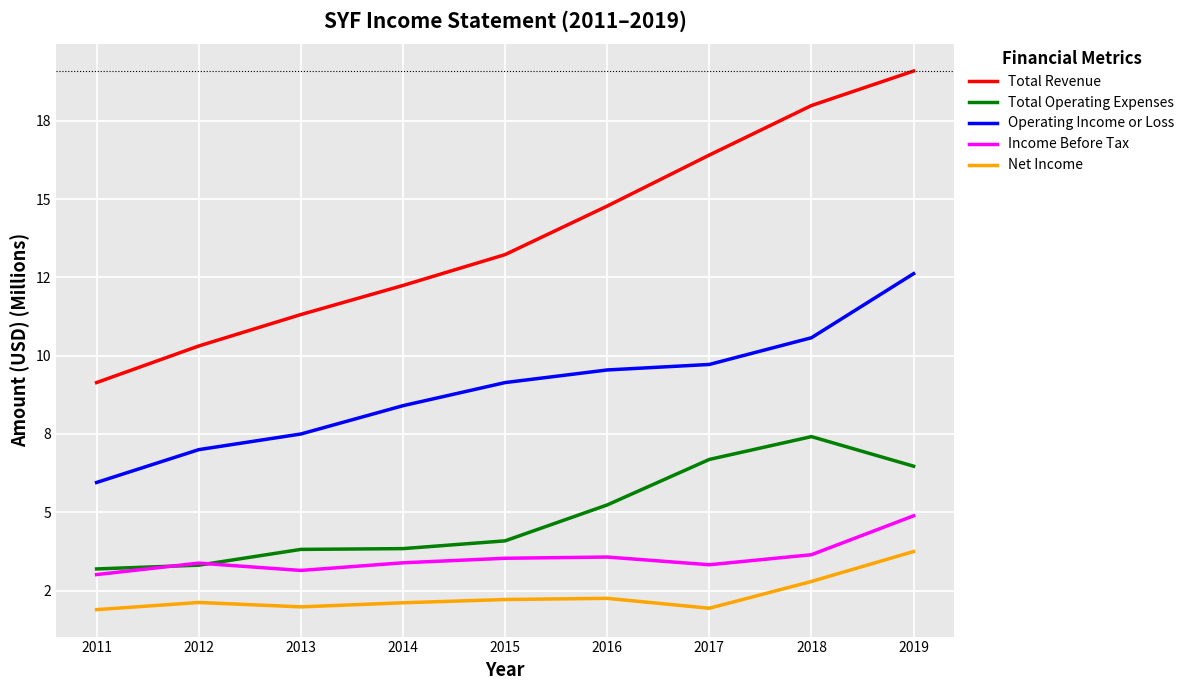

Does the chart display data point markers on the line(s)?

No